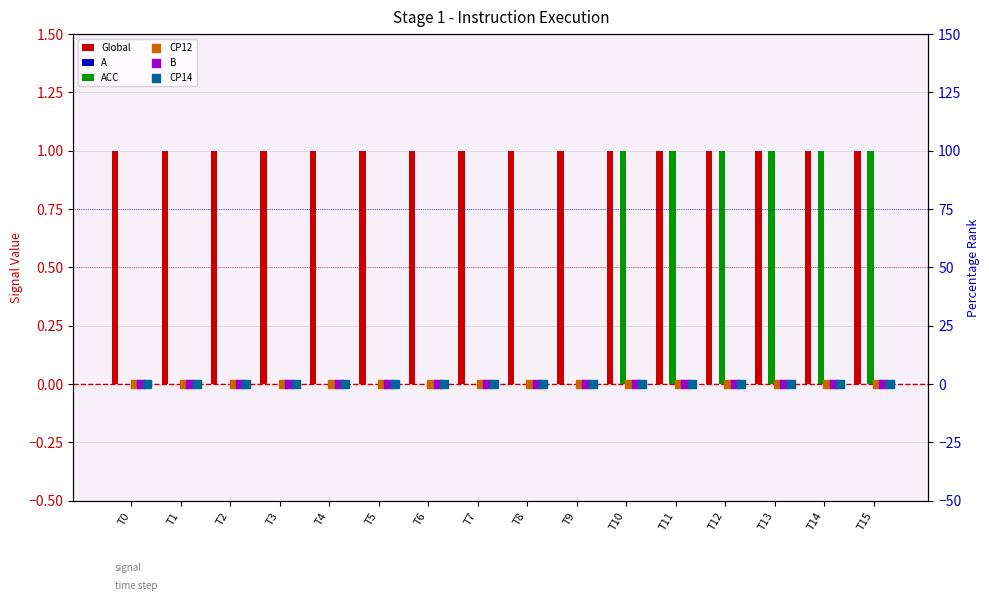

Is the value of ACC at T13 greater than the value of CP14 at T4?

Yes